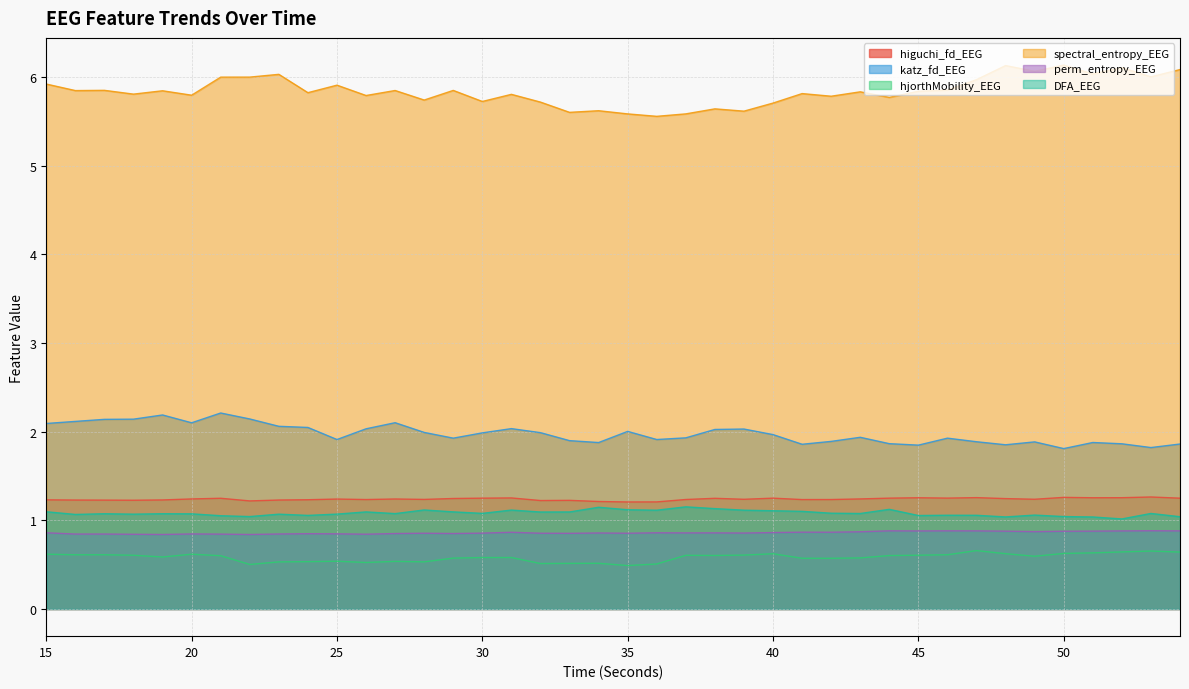

What is the approximate value of DFA_EEG at 25?

1.1